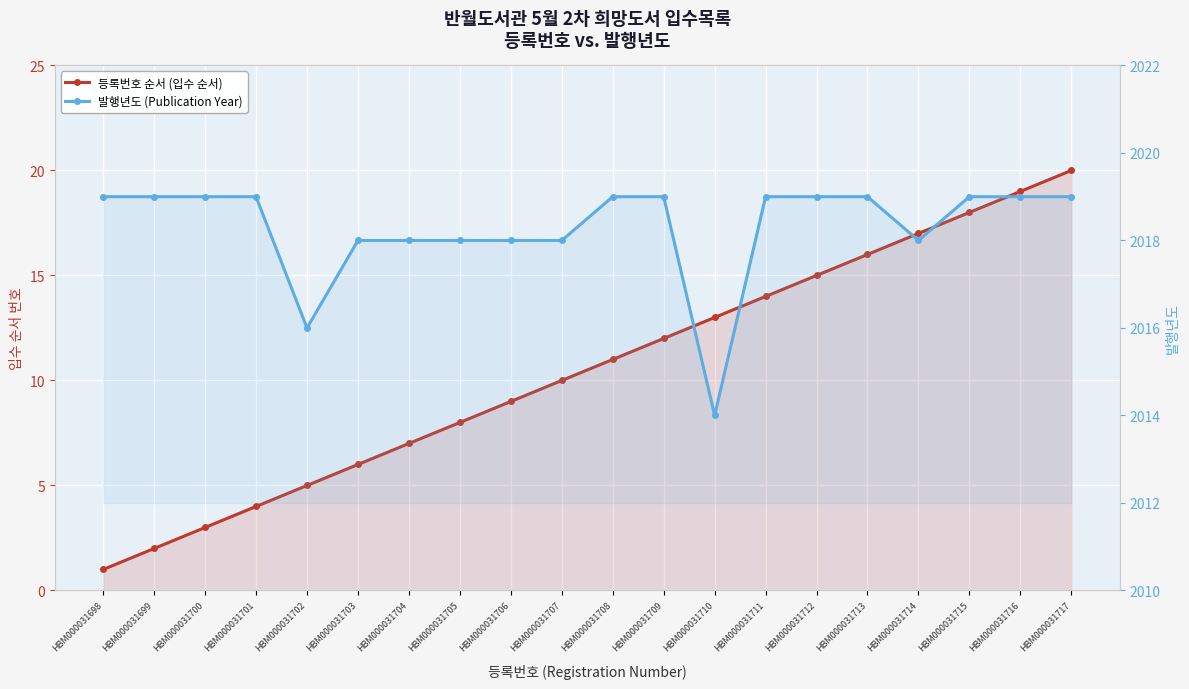

How many categories are shown in the chart?

20